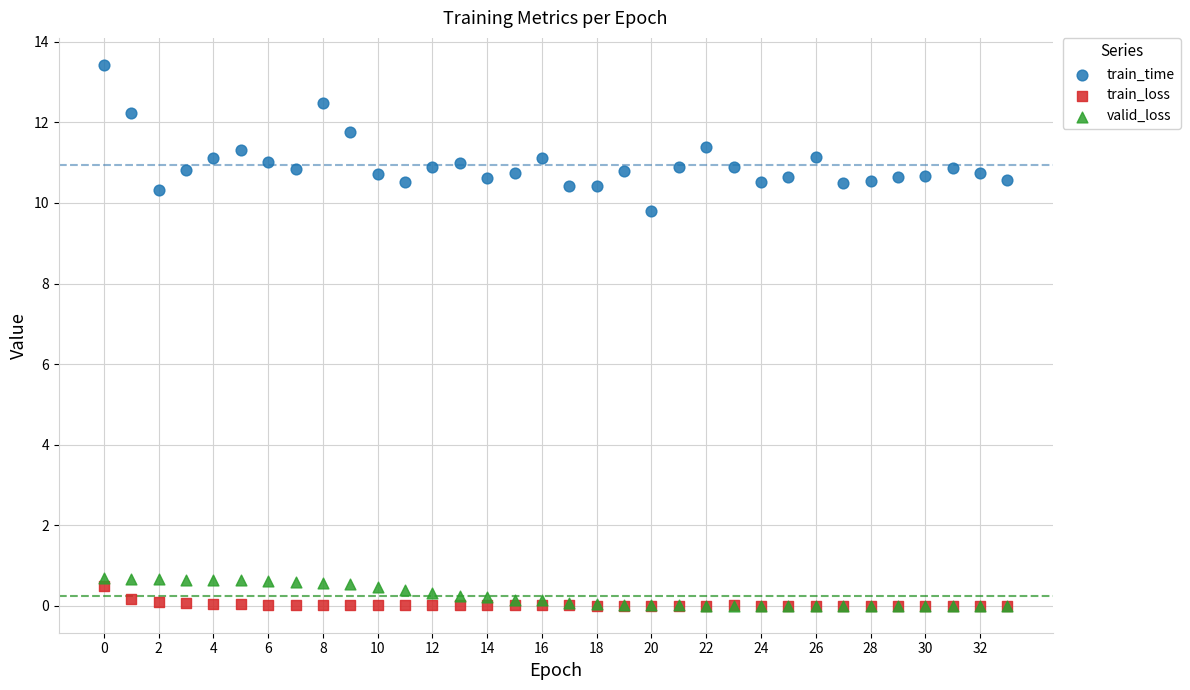

Across all series, what Y value is closest to 6?

9.8